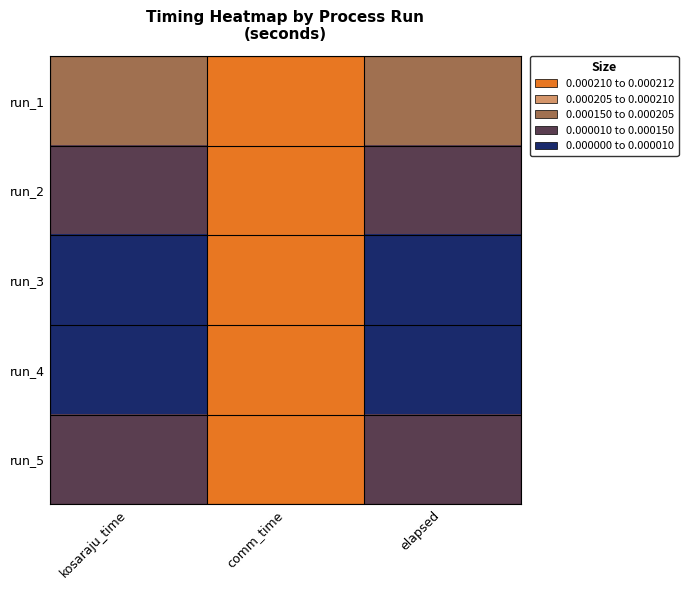

Which has a higher value, elapsed or kosaraju_time?

elapsed